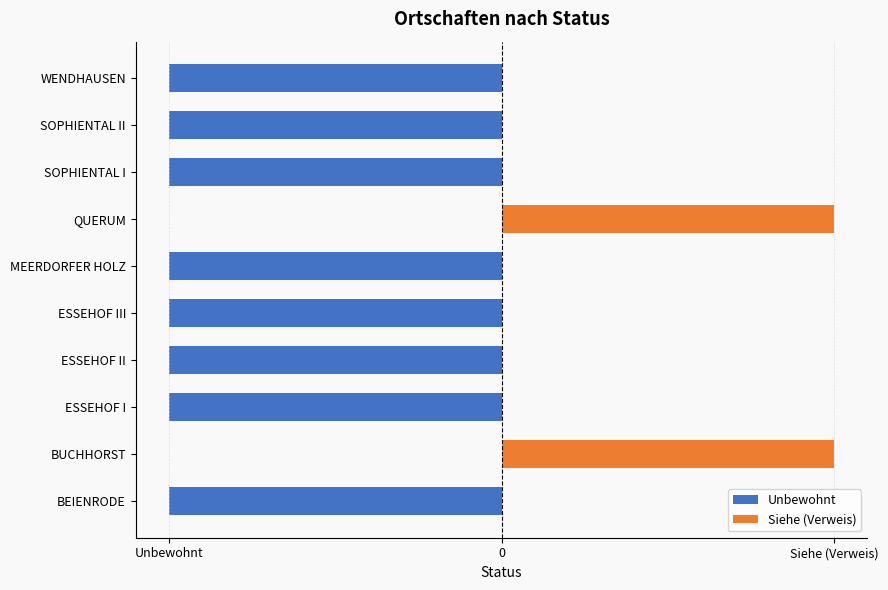

At ESSEHOF III, list the series in order from largest to smallest.

Siehe (Verweis), Unbewohnt